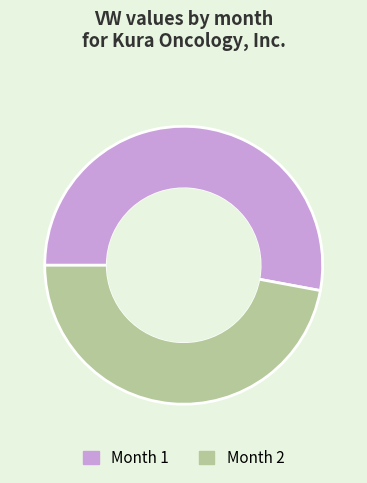

Count the number of slices in the pie.

2